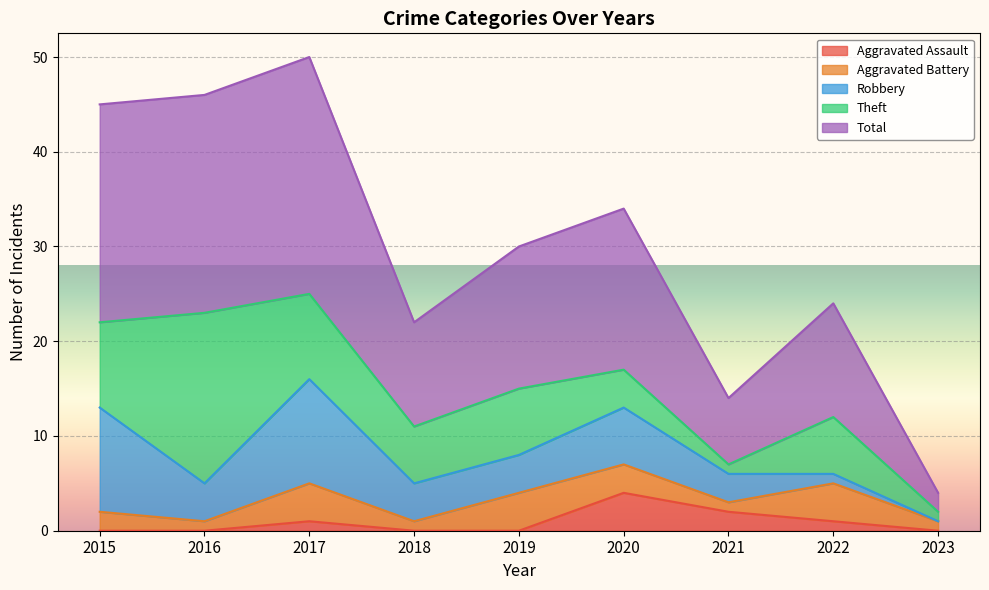

What is the difference between the second highest and second lowest values in the Aggravated Battery series?

3